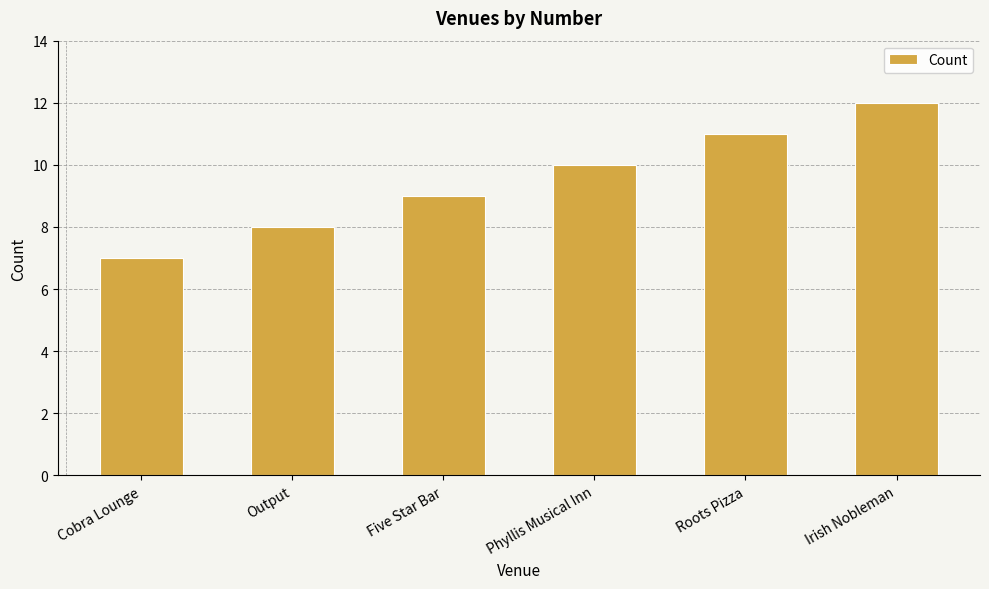

What value does the data have at Roots Pizza?

11